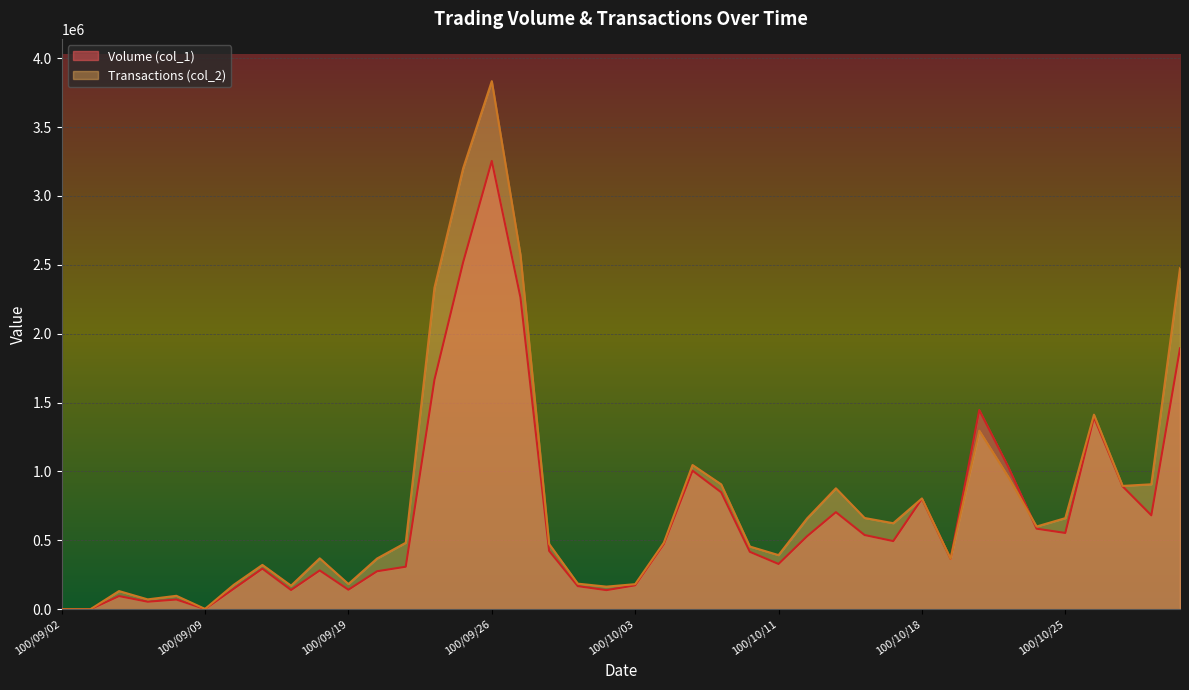

What is the label of the 16th point from the left?

100/09/26